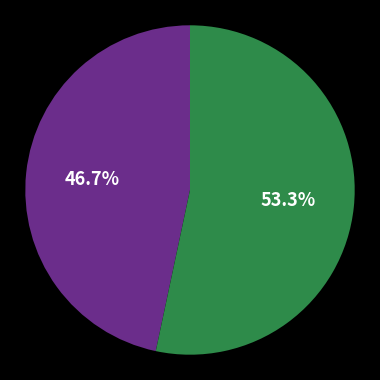

Is there any slice that represents more than half of the pie?

Yes